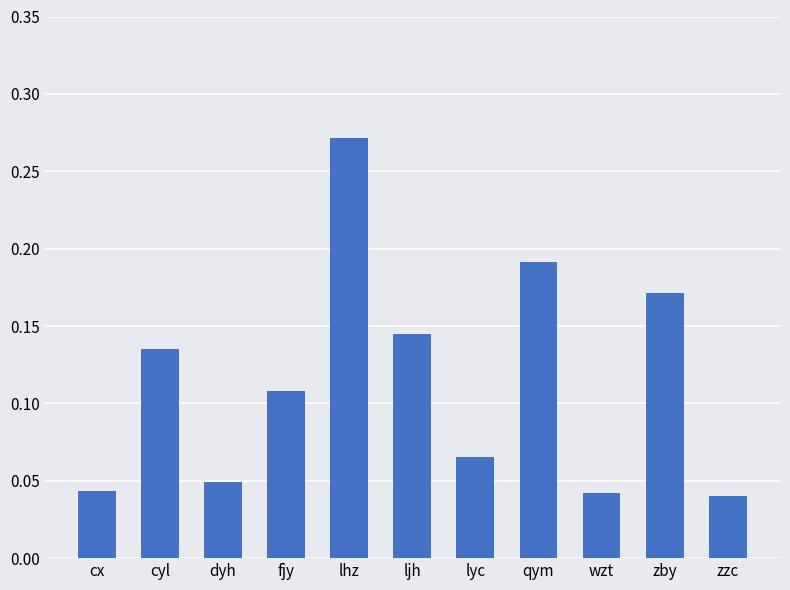

True or false: the data shows 0.0 at lyc.

False